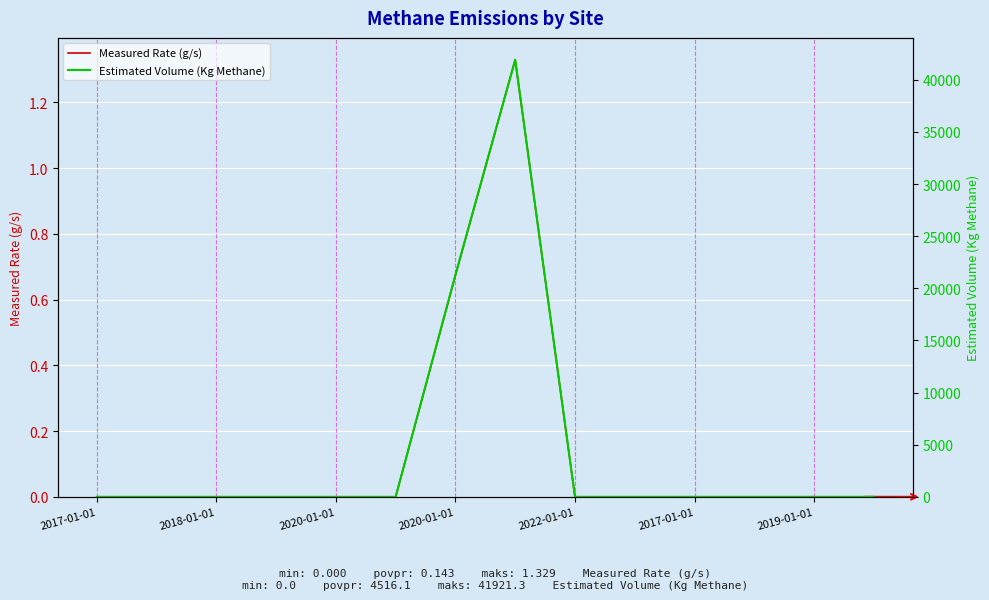

True or false: Measured Rate (g/s) has more than 0 interior local peaks.

True